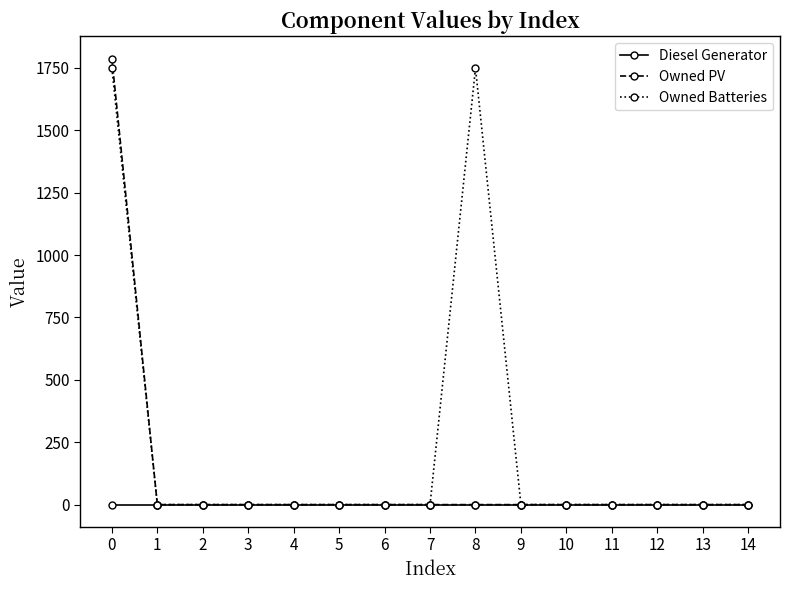

How many lines are shown in the chart?

3